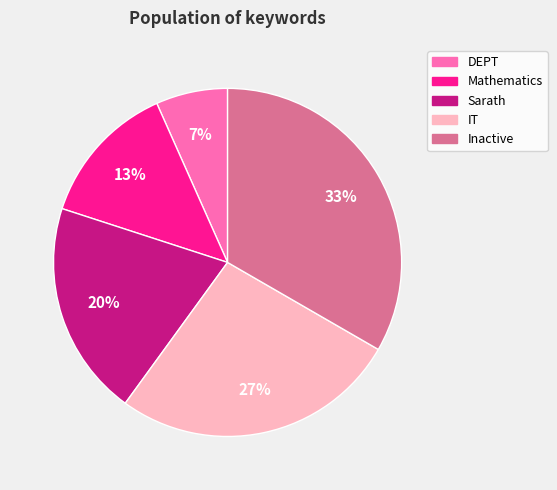

What is the largest slice in the pie chart?

Inactive